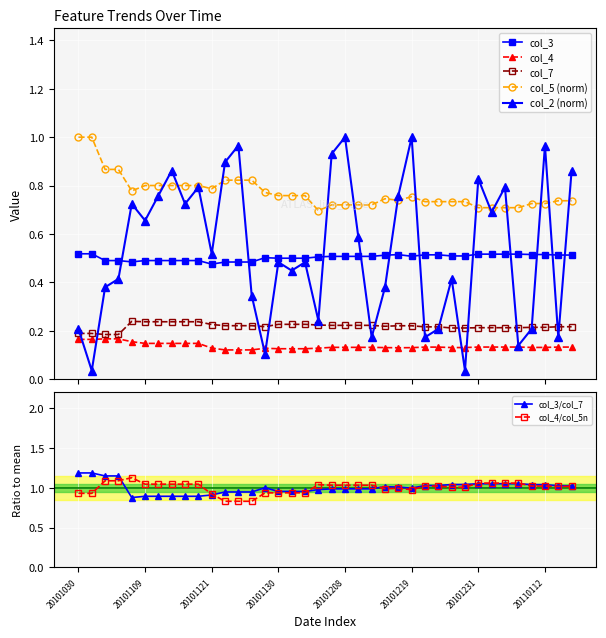

Which series has the largest total across all categories?

col_5